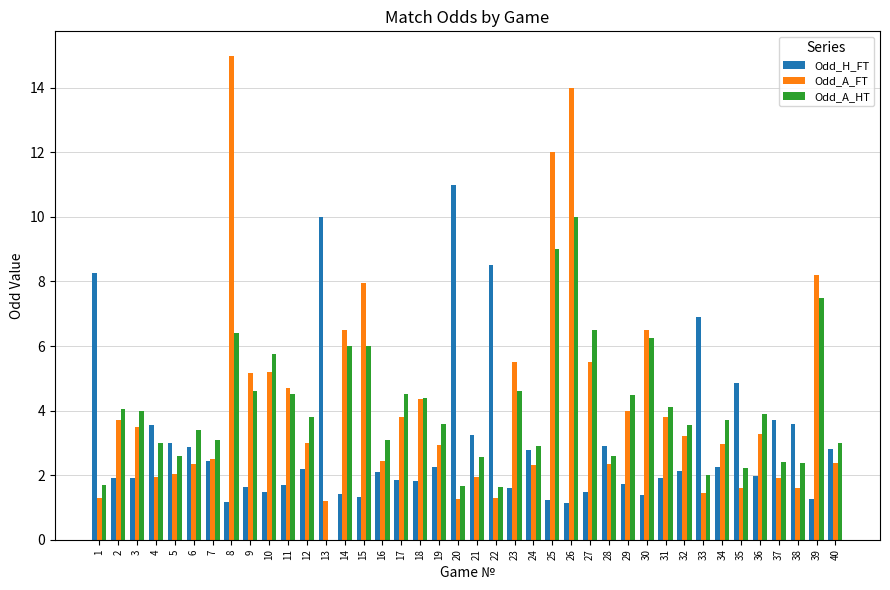

What is the highest value of the Odd_H_FT series?

11.0